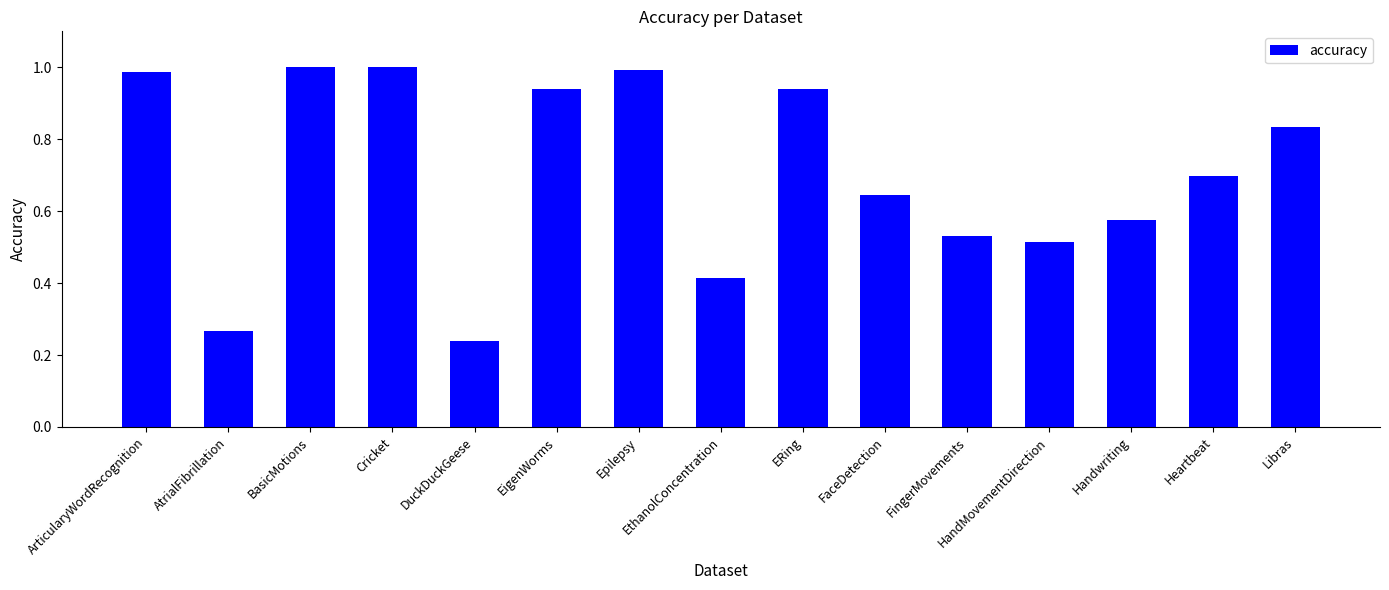

What is the change in value from ArticularyWordRecognition to Handwriting?

-0.4